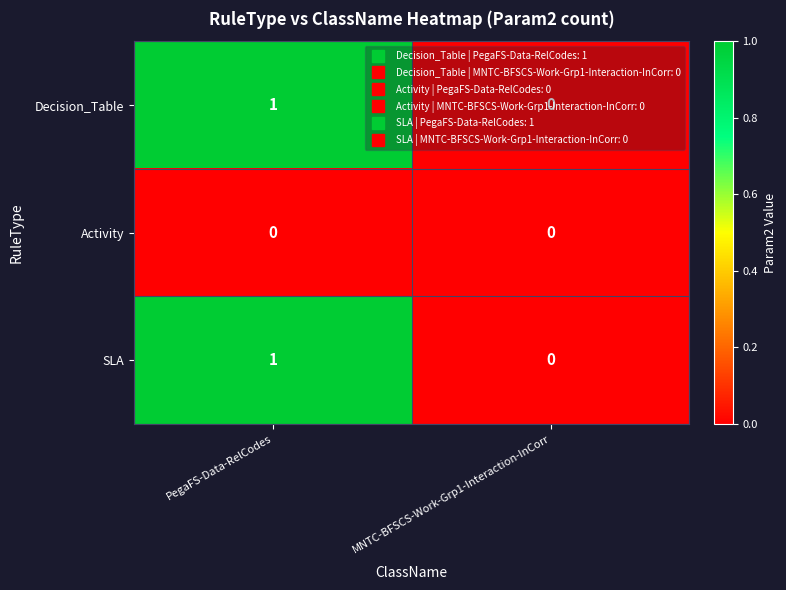

Is it true that SLA equals 1 at MNTC-BFSCS-Work-Grp1-Interaction-InCorr?

False